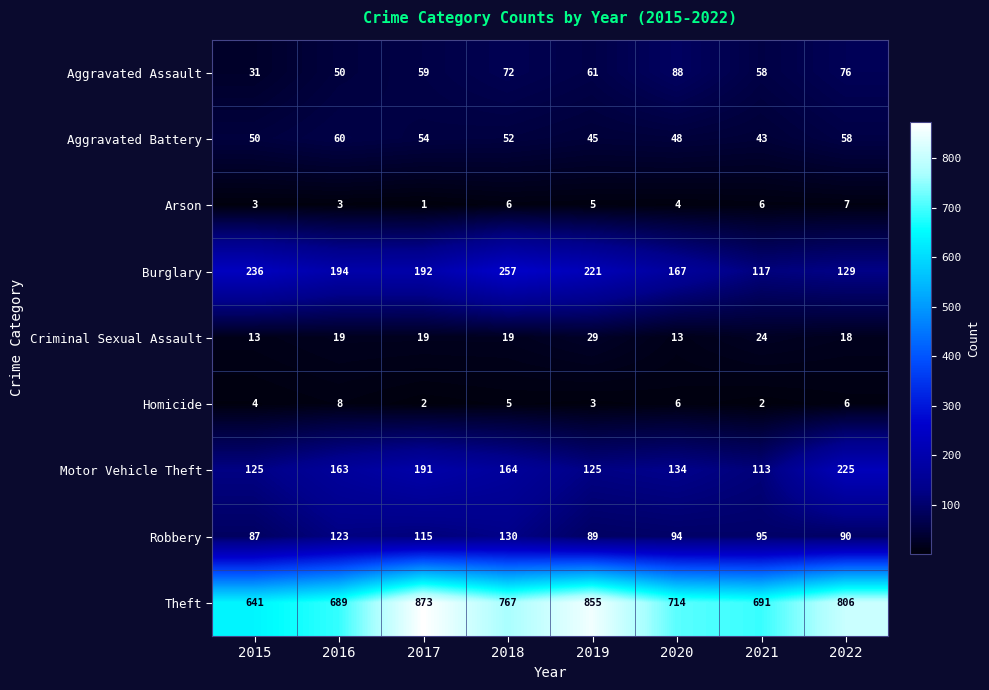

True or false: Arson has a value of 0 at 2017.

False